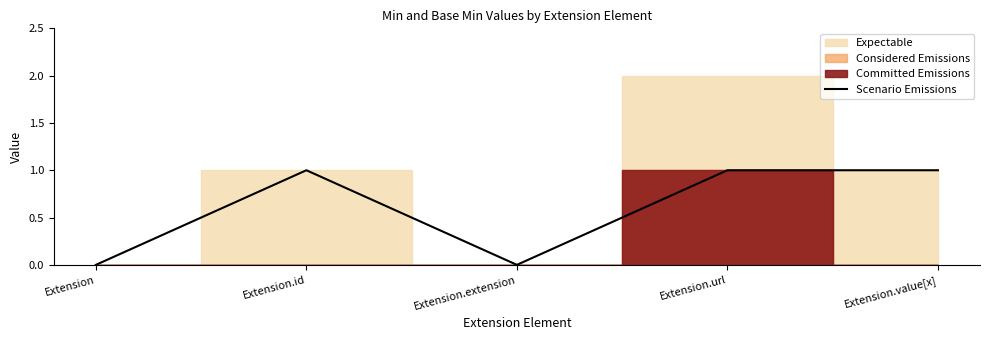

True or false: the data shows 1 at Extension.id.

True